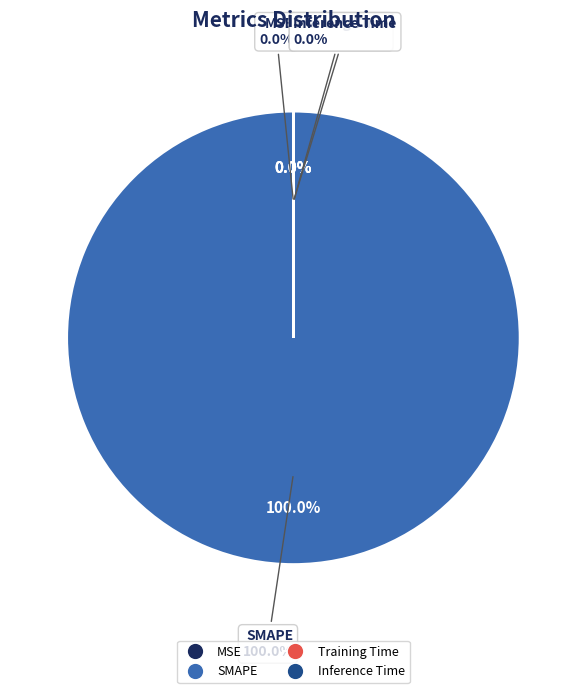

What is the largest slice in the pie chart?

SMAPE